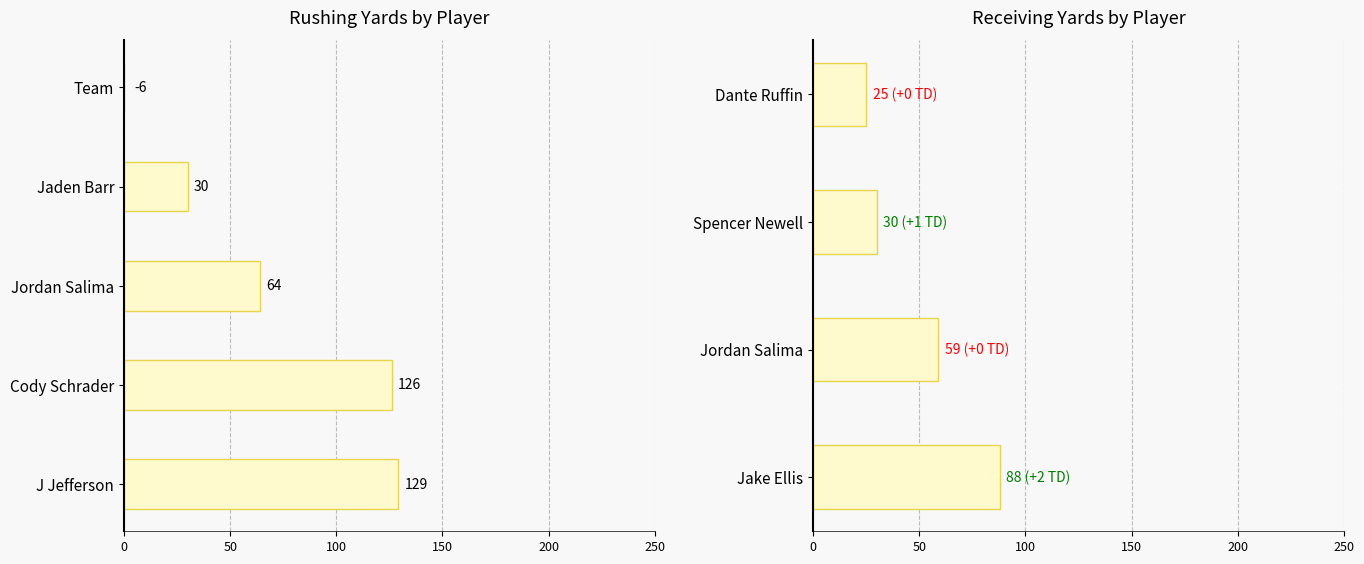

Between Cody Schrader and Team, which is larger?

Cody Schrader